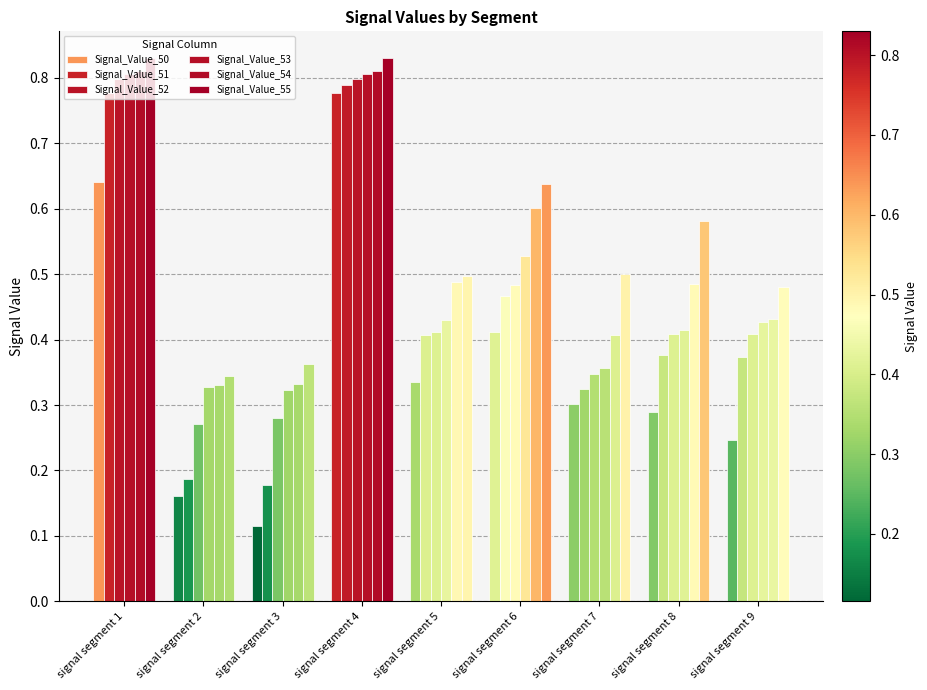

What is the difference between the Signal_Value_54 values at signal segment 3 and signal segment 8?

0.2